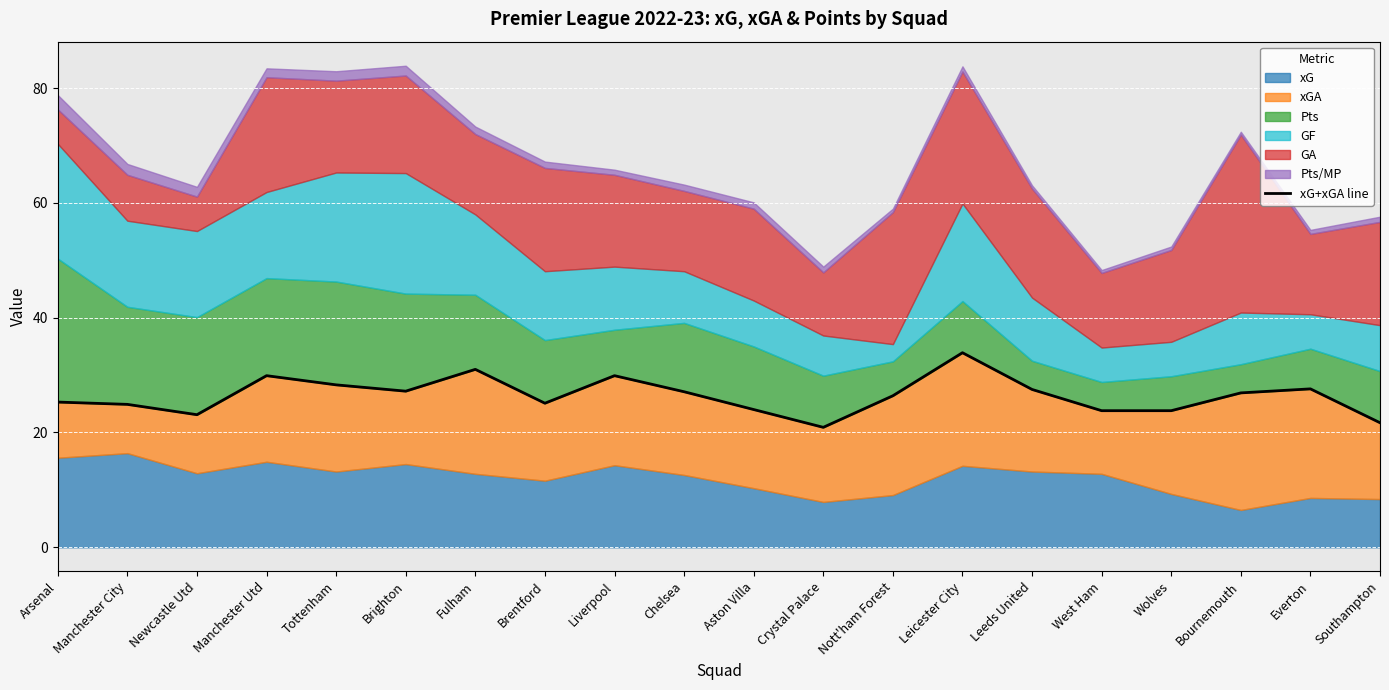

True or false: the data has more than 0 interior local peaks.

True